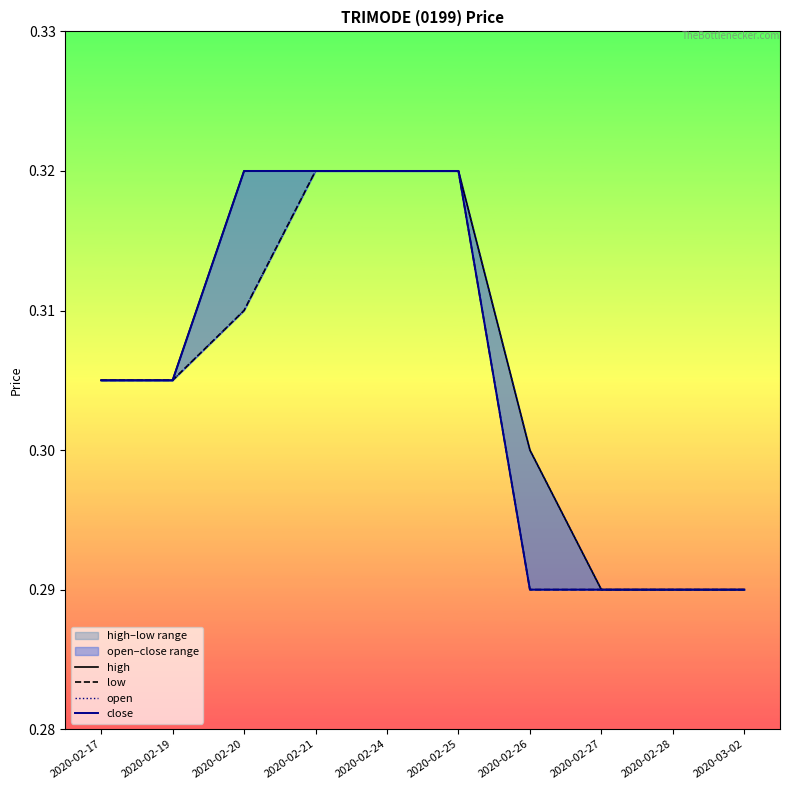

True or false: high has more than 0 interior local peaks.

False